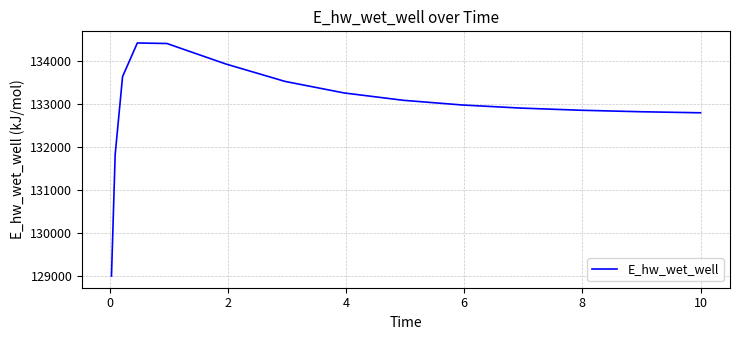

What is the difference between the maximum and minimum values?

5432.0